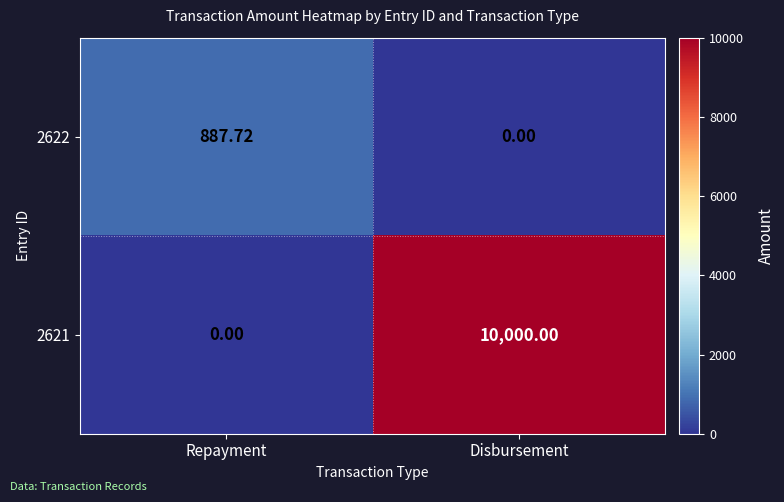

At which label is 2621 closest to 5000?

Repayment